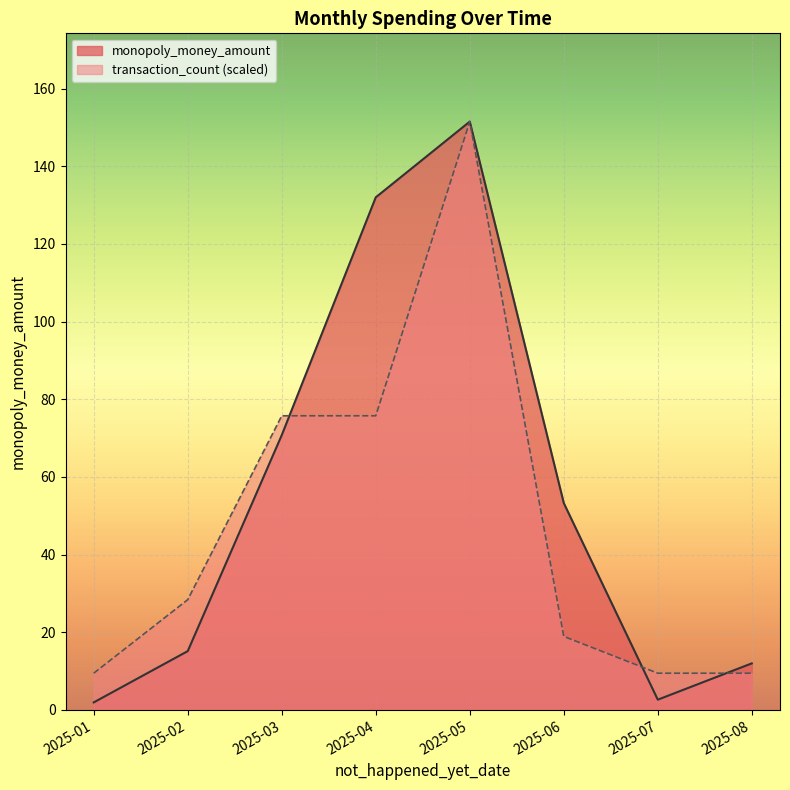

Count the number of values greater than 28.

4